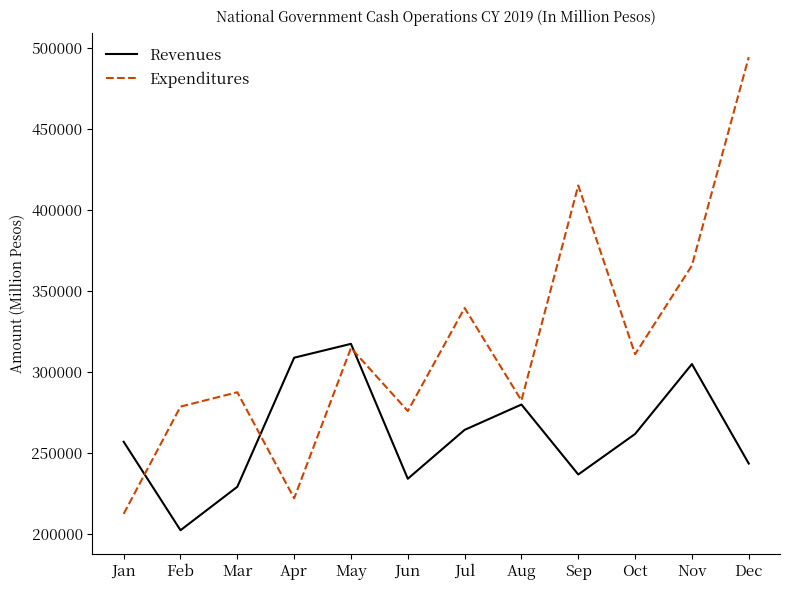

Rank the series by their average value, from highest to lowest.

Expenditures, Revenues